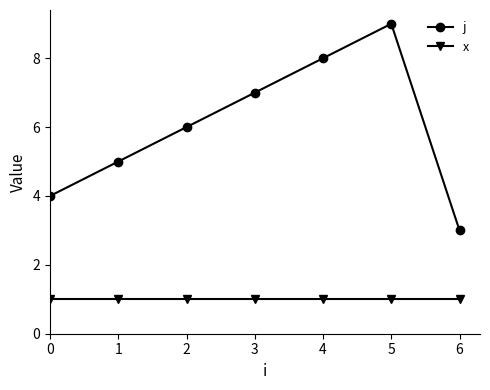

True or false: j has more than 0 interior local peaks.

True